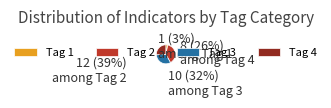

Which category has the smallest portion of the pie?

Tag 1